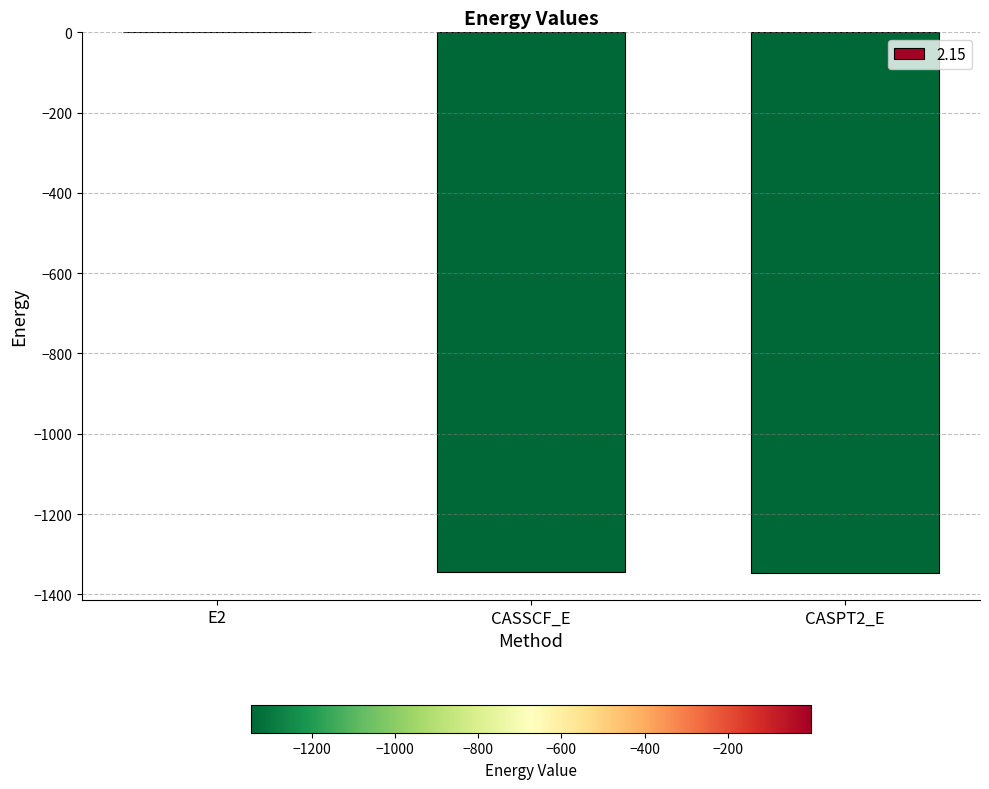

What is the approximate value at CASPT2_E?

-1345.9